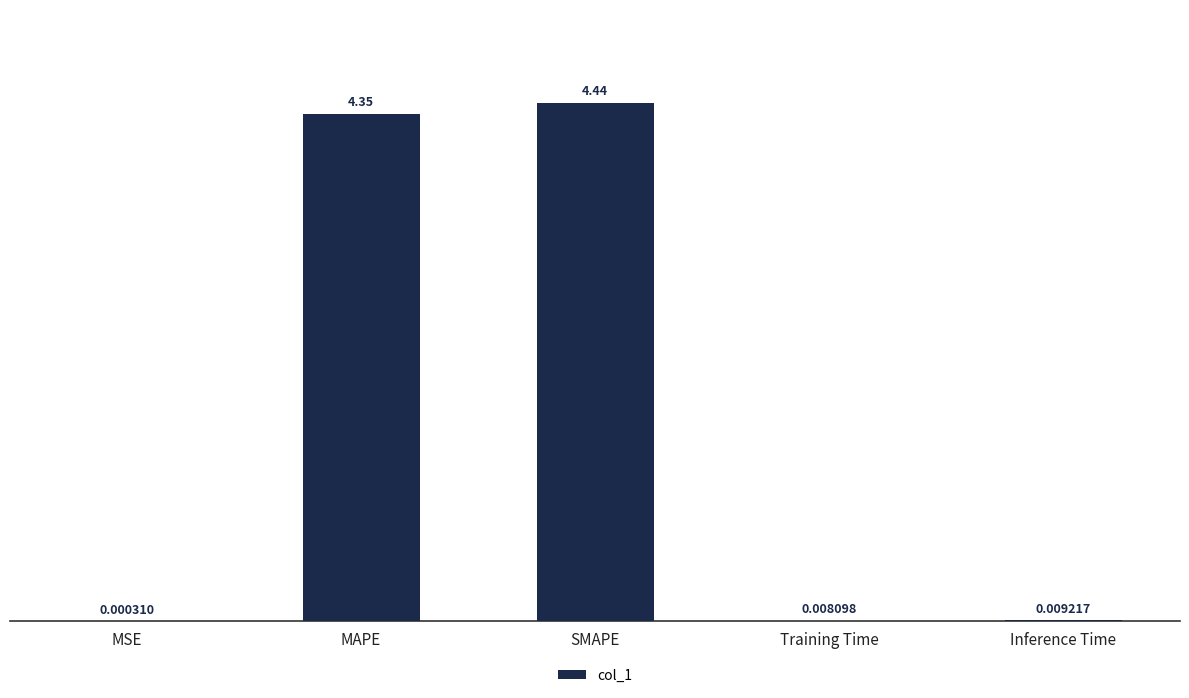

What is the change in value from MAPE to Training Time?

-4.3